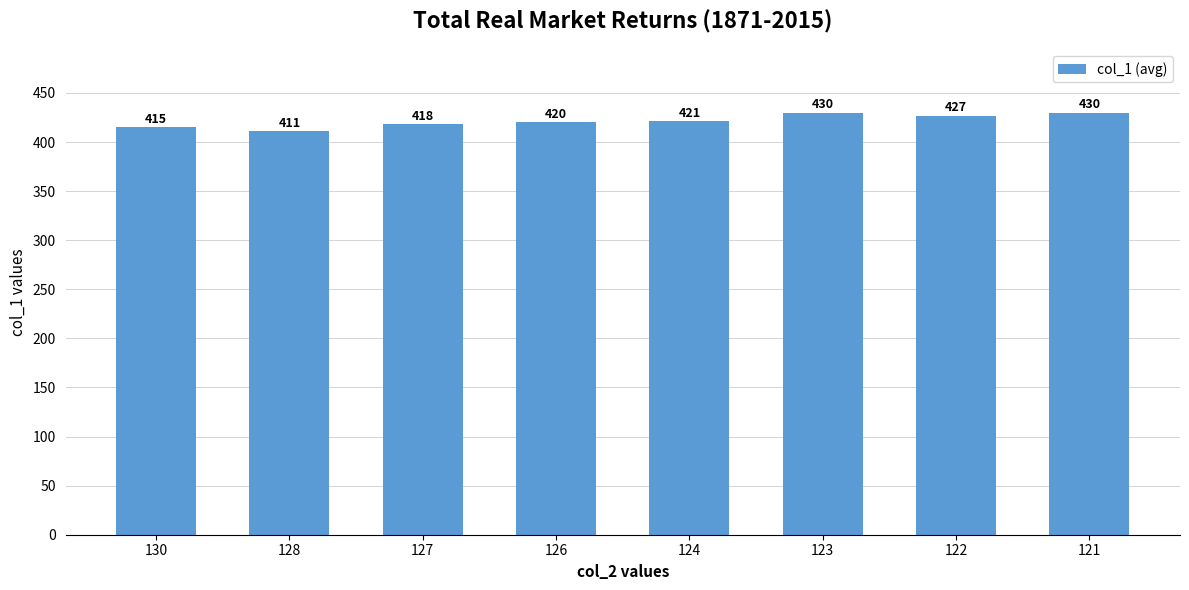

Between 127 and 128, which is larger?

127